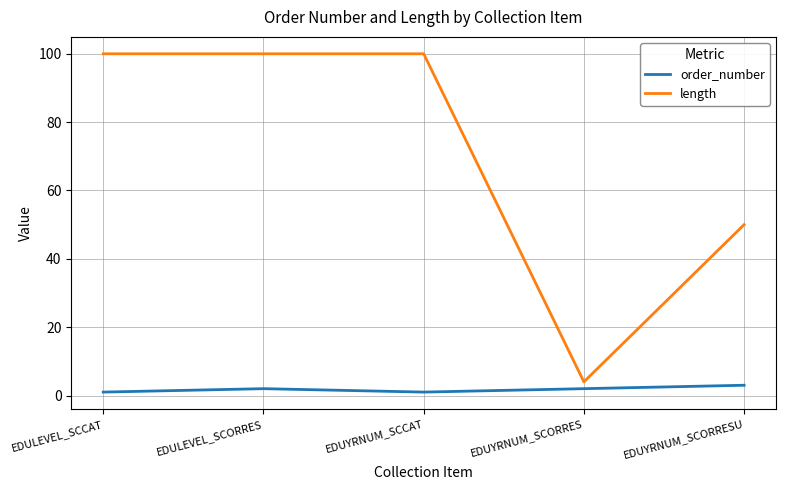

Does the chart have visible grid lines?

Yes